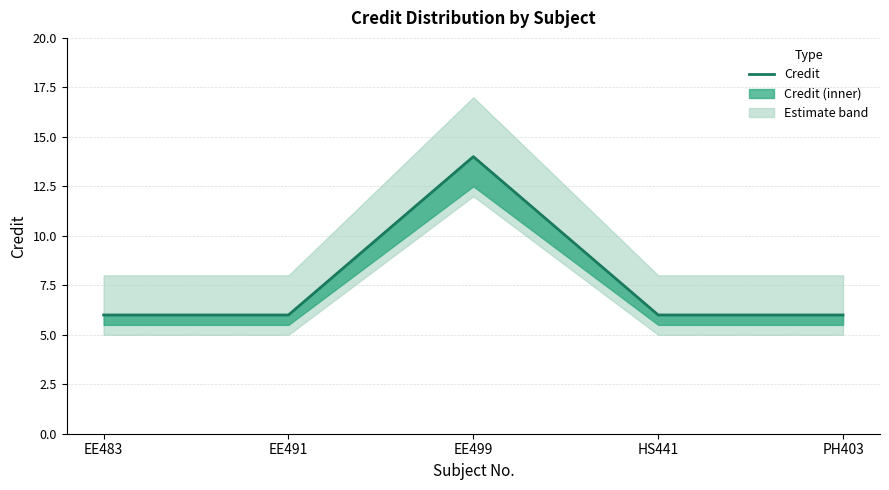

Is it true that the value at EE499 is 5?

False